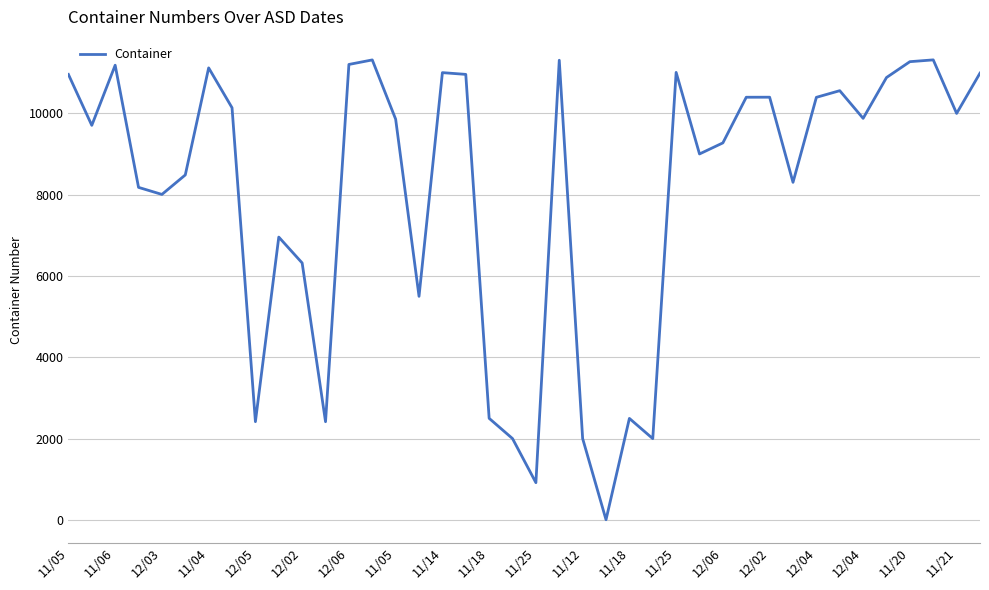

What is the difference between the maximum and minimum values?

11285